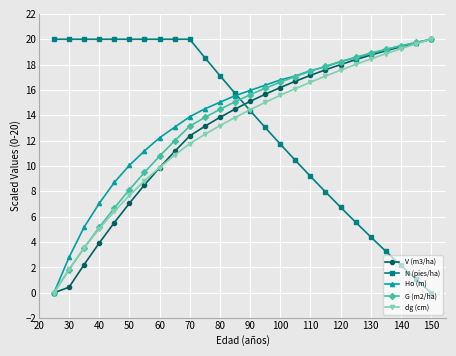

Reading left to right, list all the values displayed in this chart.

V (m3/ha): 0.0	0.4	2.2	3.9	5.5	7.1	8.5	9.9	11.1	12.4	13.1	13.8	14.5	15.1	15.7	16.2	16.7	17.1	17.6	18.0	18.4	18.7	19.1	19.4	19.7	20.0
N (pies/ha): 20.0	20.0	20.0	20.0	20.0	20.0	20.0	20.0	20.0	20.0	18.6	17.1	15.7	14.4	13.0	11.7	10.4	9.2	8.0	6.8	5.6	4.4	3.3	2.2	1.1	0.0
Ho (m): 0.0	2.8	5.2	7.0	8.7	10.1	11.2	12.2	13.1	13.9	14.5	15.0	15.5	16.0	16.4	16.8	17.1	17.5	17.8	18.2	18.5	18.9	19.2	19.5	19.7	20.0
G (m2/ha): 0.0	1.8	3.5	5.2	6.7	8.1	9.5	10.8	12.0	13.1	13.8	14.5	15.1	15.6	16.1	16.6	17.1	17.5	17.9	18.2	18.6	18.9	19.2	19.5	19.8	20.0
dg (cm): 0.0	1.9	3.5	5.0	6.4	7.7	8.8	9.9	10.9	11.8	12.5	13.2	13.8	14.4	15.0	15.6	16.1	16.6	17.1	17.6	18.0	18.4	18.9	19.3	19.6	20.0